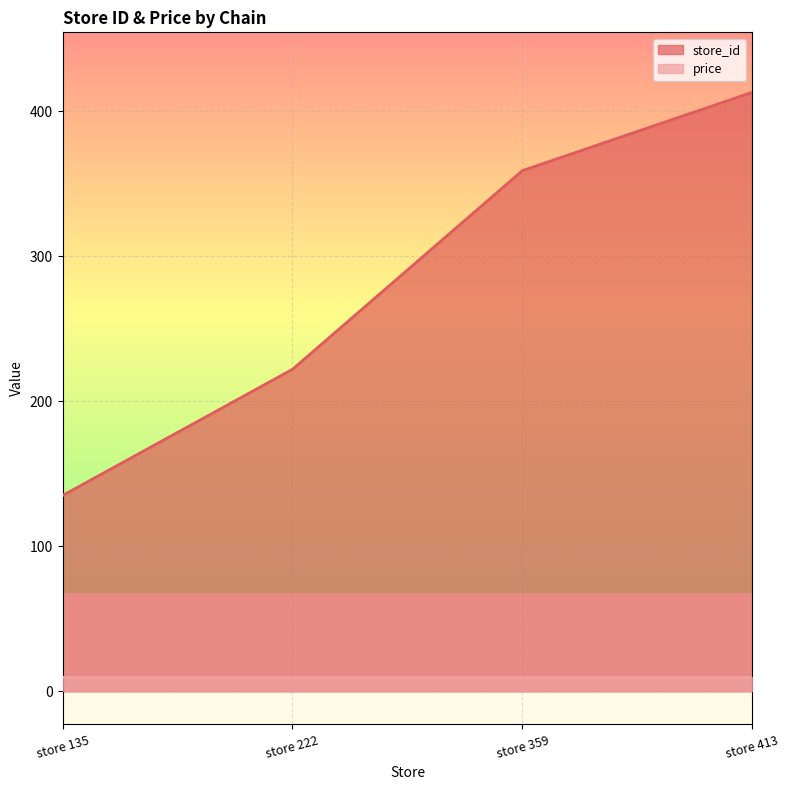

True or false: the data shows 247 at store 413.

False